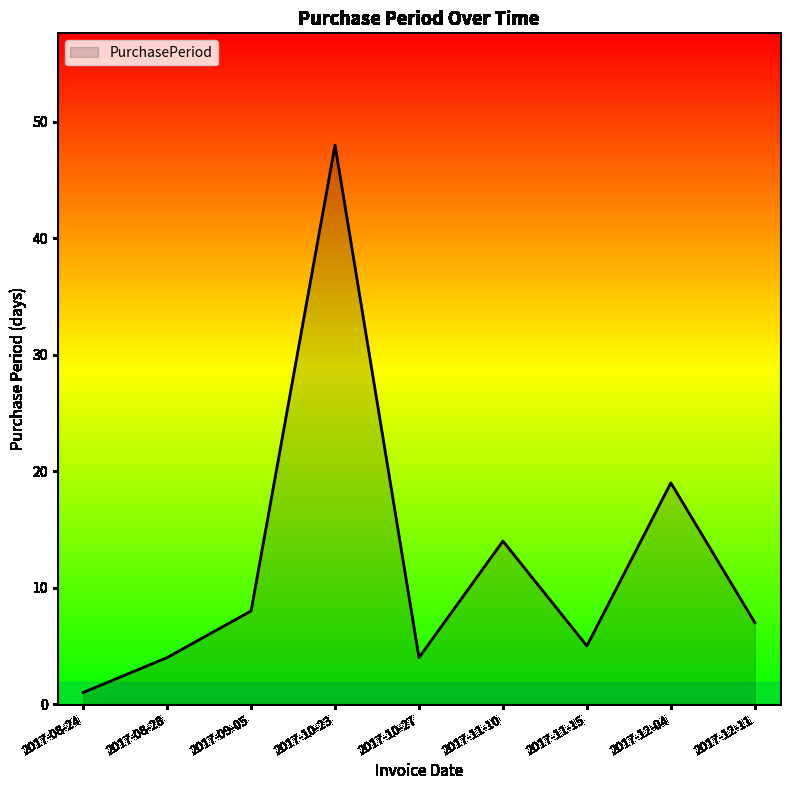

What is the ratio of the value at 2017-12-11 to the value at 2017-11-15?

1.4